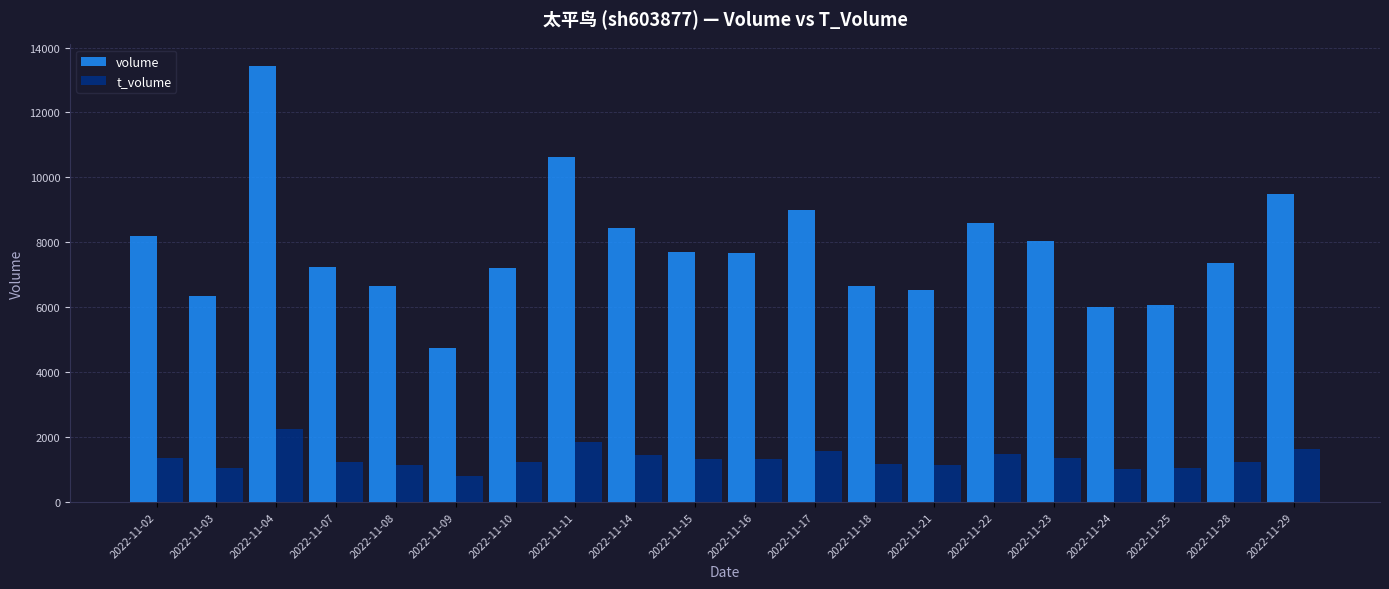

What is the value of the t_volume bar at the 19th from the left?

1241